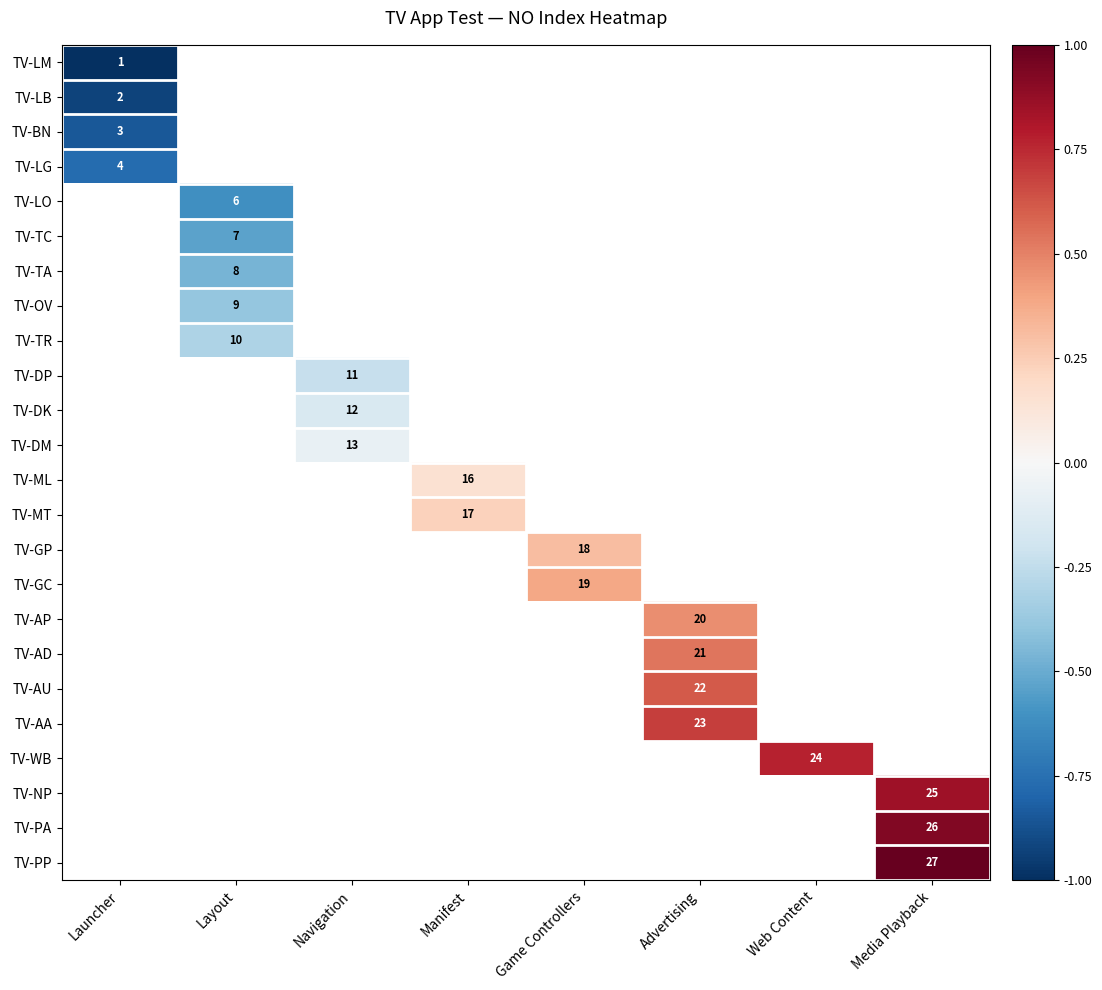

The value of TV-GC at Game Controllers is 9. True or false?

False